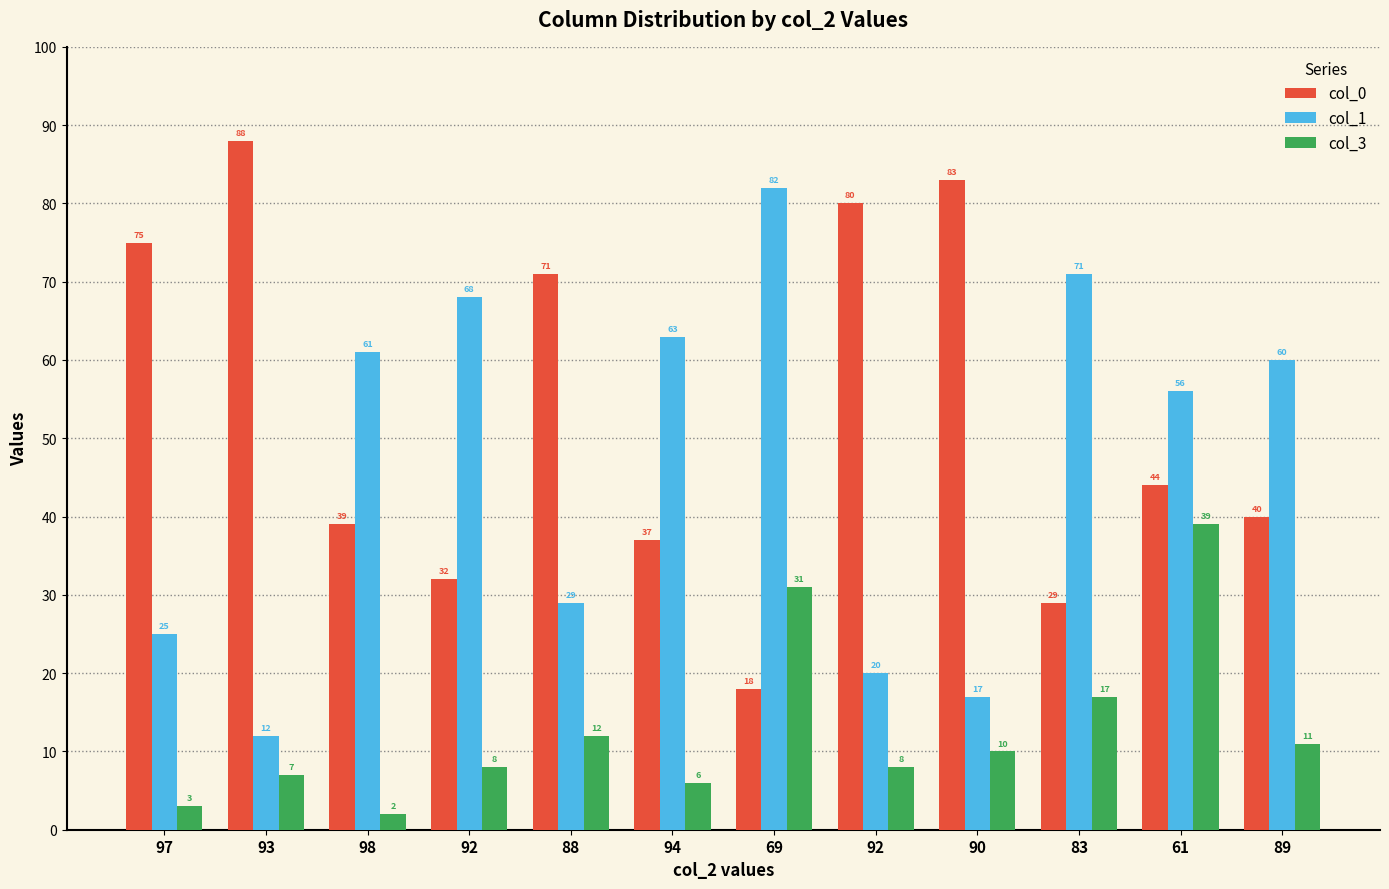

What are all the series names shown in the legend?

col_0, col_1, col_3